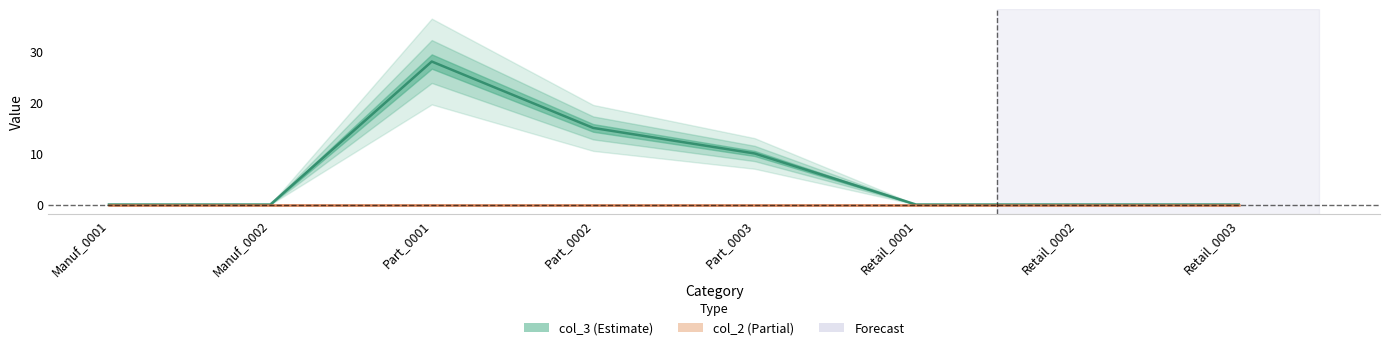

The value at Retail_0002 is 13. True or false?

False